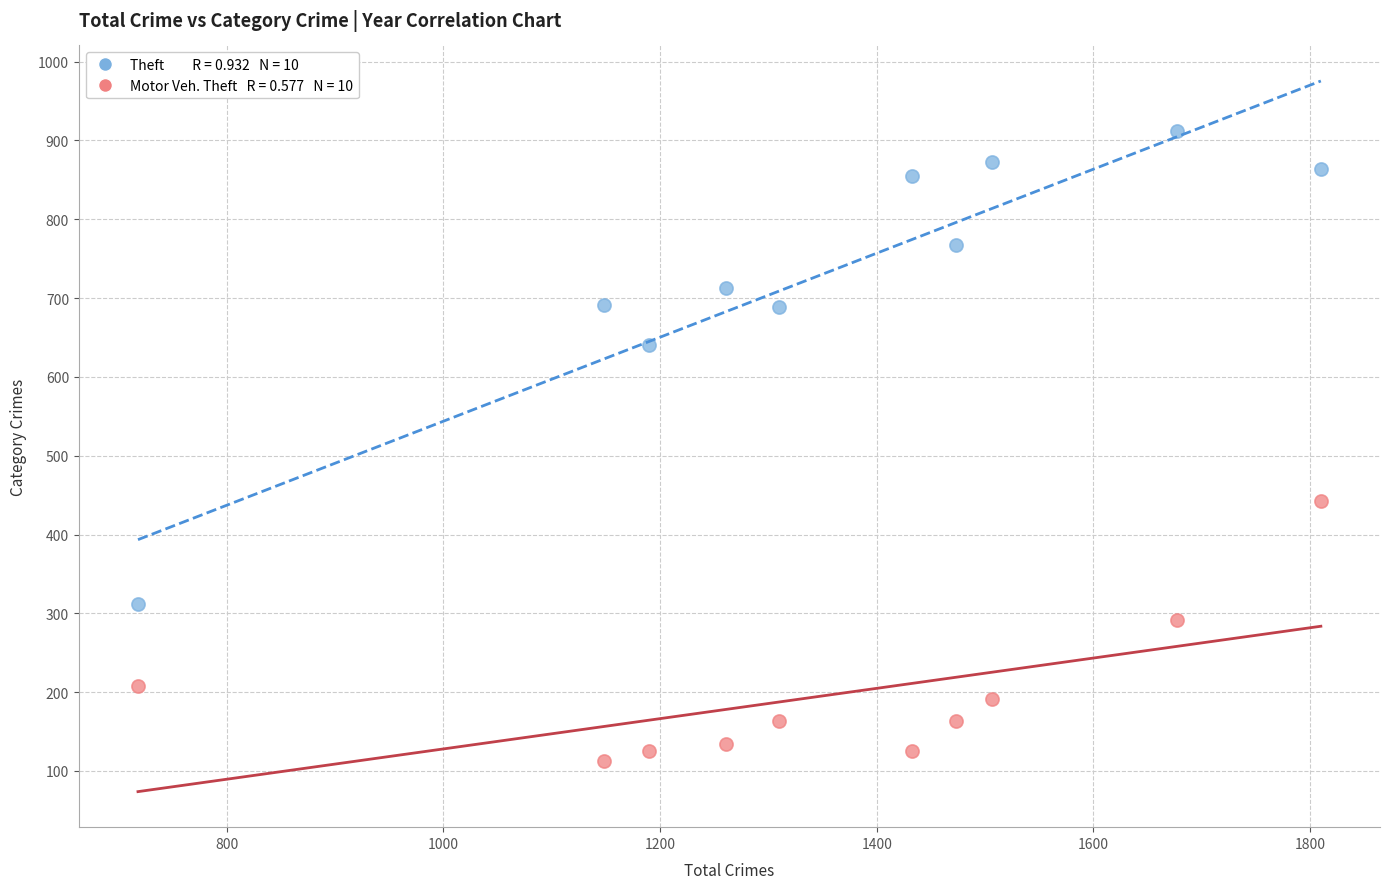

Across all series, what Y value is closest to 512?

443